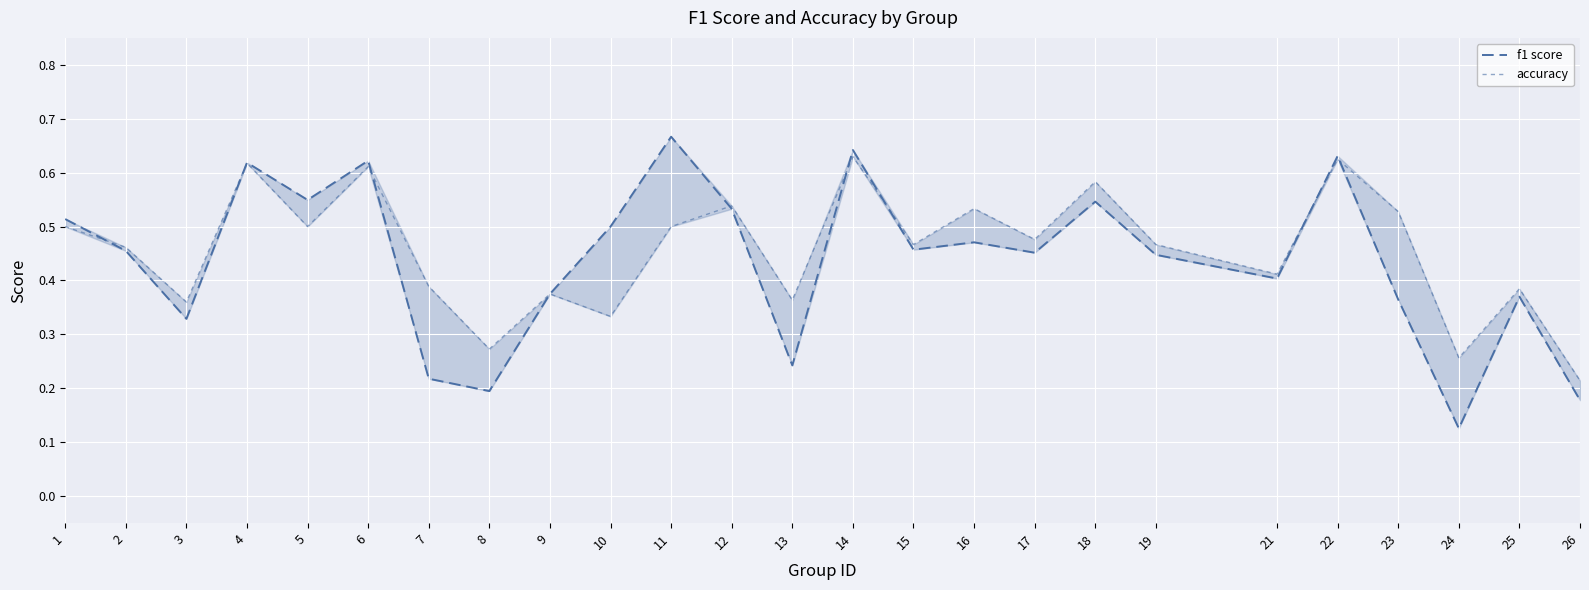

Rank the categories by accuracy value from highest to lowest.

14, 22, 4, 6, 18, 12, 16, 23, 1, 5, 11, 17, 15, 19, 2, 21, 7, 25, 9, 13, 3, 10, 8, 24, 26